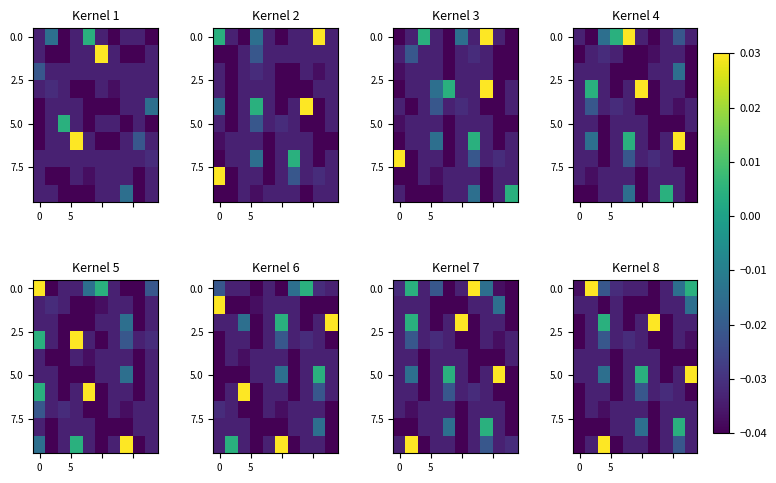

At which category is the sum across all series the highest?

2